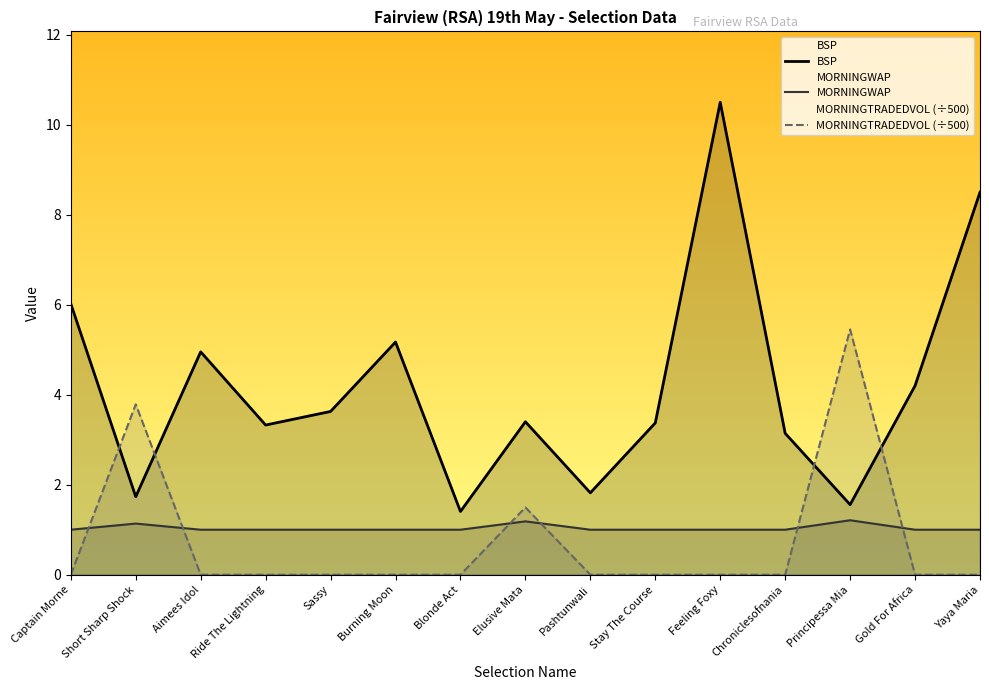

What is the label of the 7th point from the right?

Pashtunwali